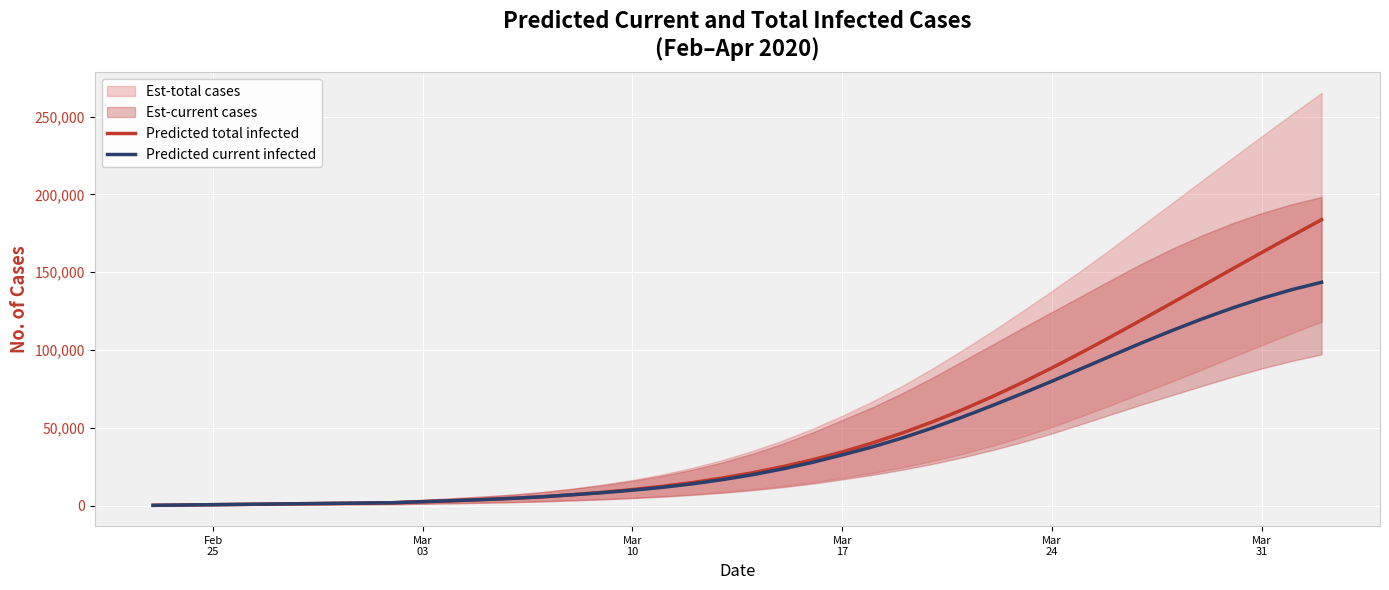

Where is Predicted total infected nearest to the value 91992?

Mar
24